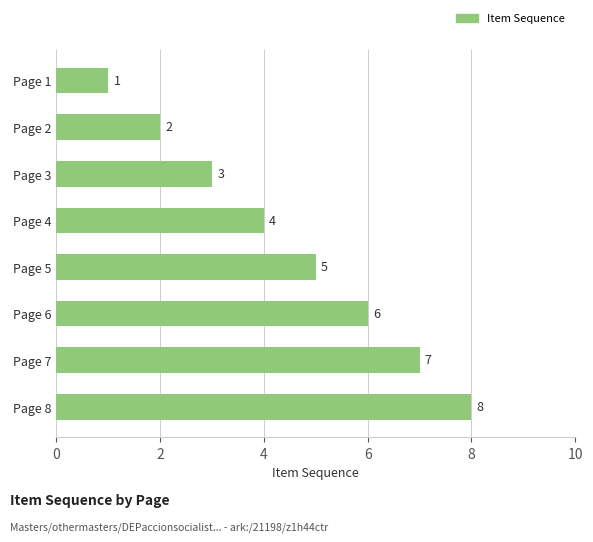

Where is the data nearest to the value 4?

Page 4